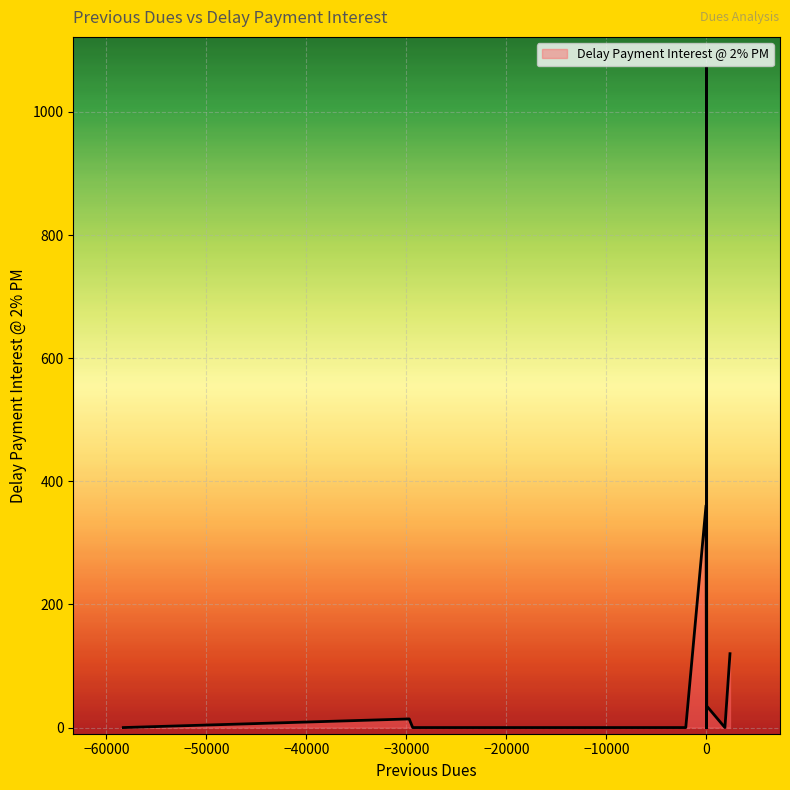

Reading left to right, what are all the values shown in this chart?

0	0	166	0	0	35	0	0	0	0	0	0	0	0	0	0	0	0	0	36	14	361	111	0	0	120	0	0	0	0	38	0	0	0	0	0	0	0	0	1072